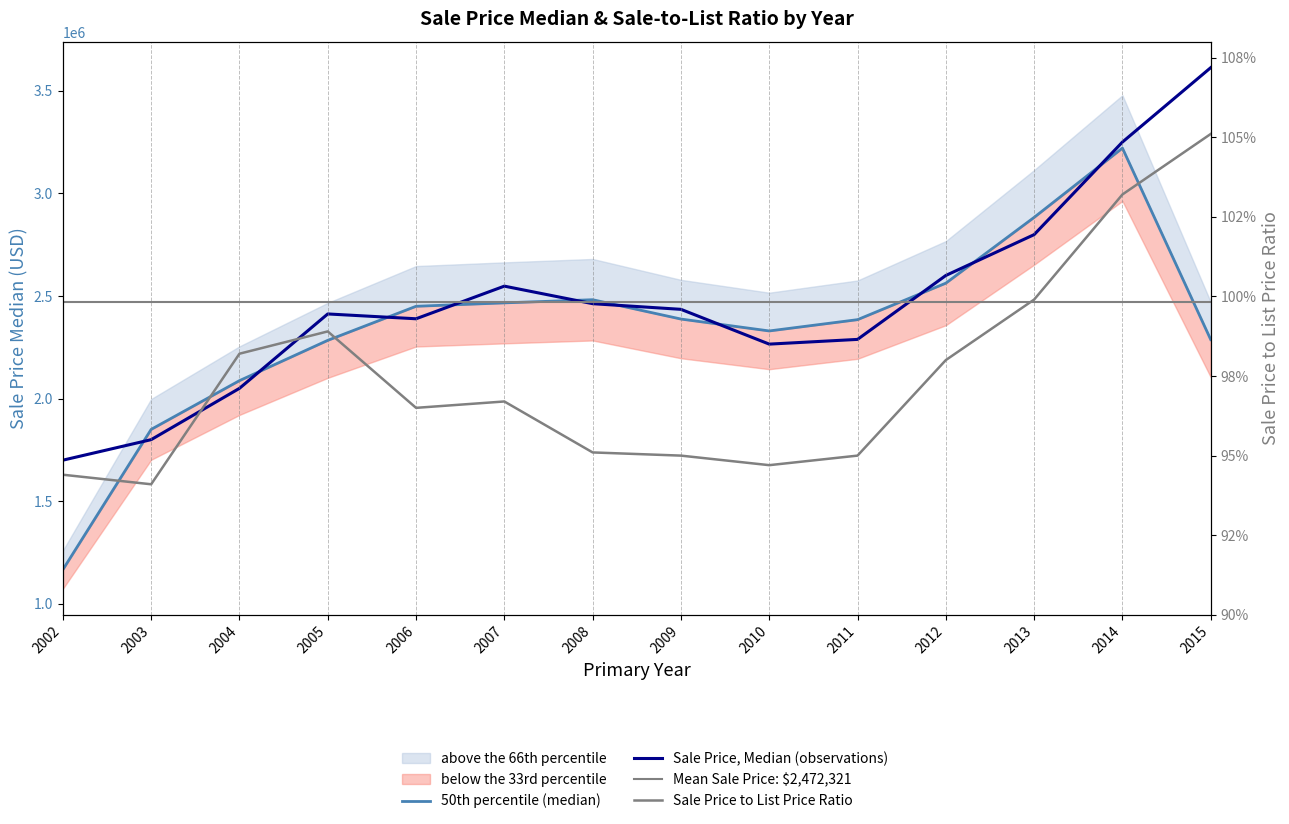

True or false: Sale Price to List Price Ratio and Sale Price, Median cross at least once.

False